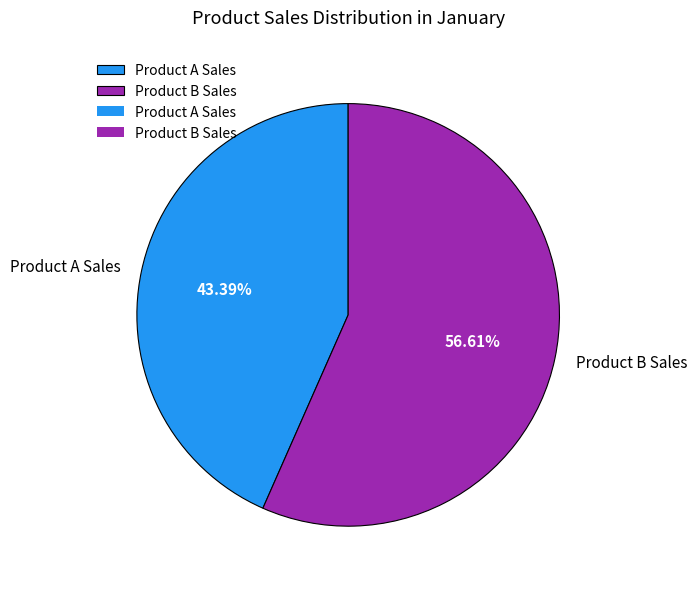

Approximately how many times larger is the value at Product B Sales compared to Product A Sales?

1.3